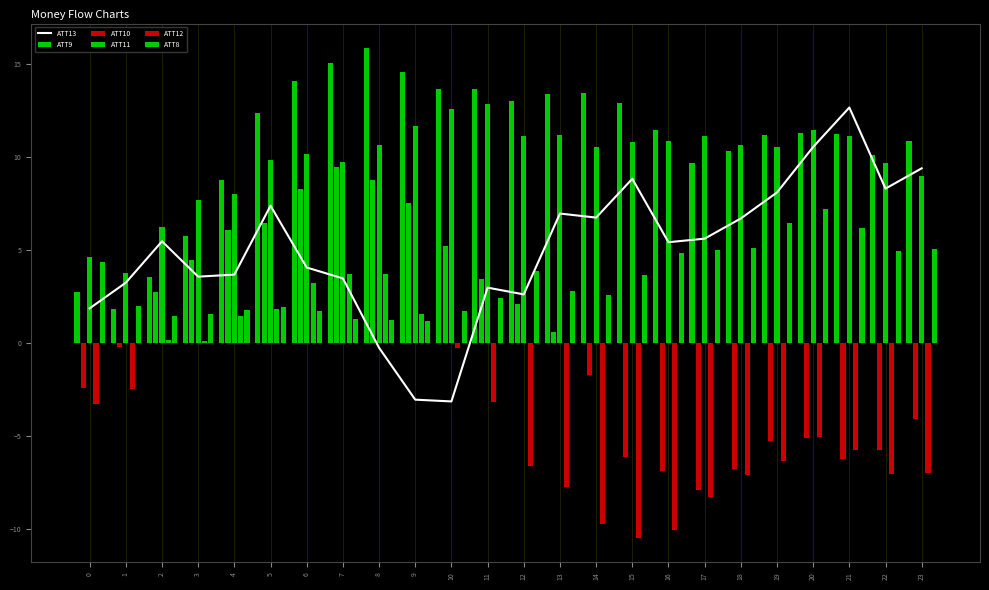

What is the lowest value of the ATT13 series?

-3.1